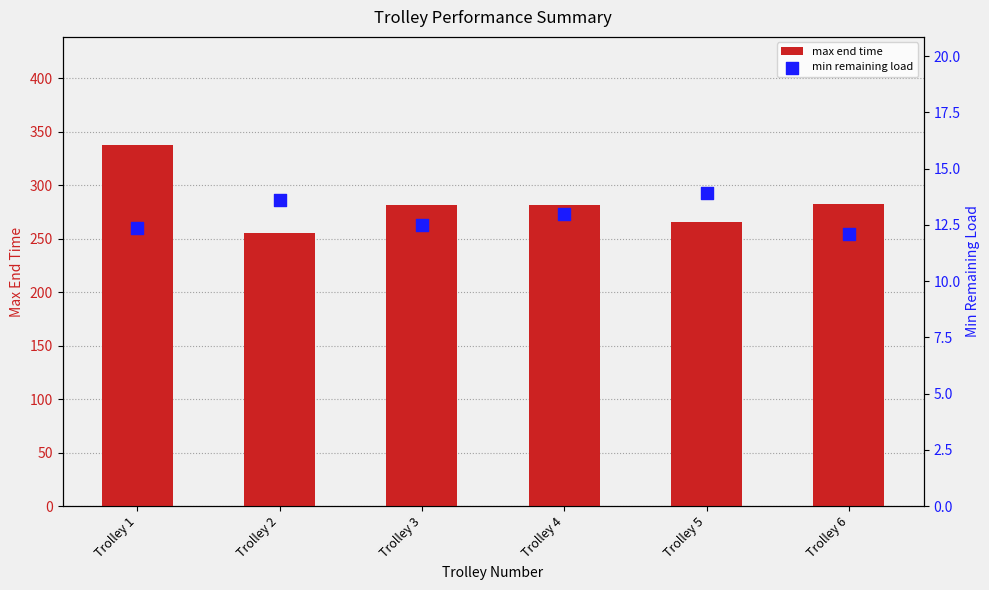

Which series has the largest total across all categories?

max end time